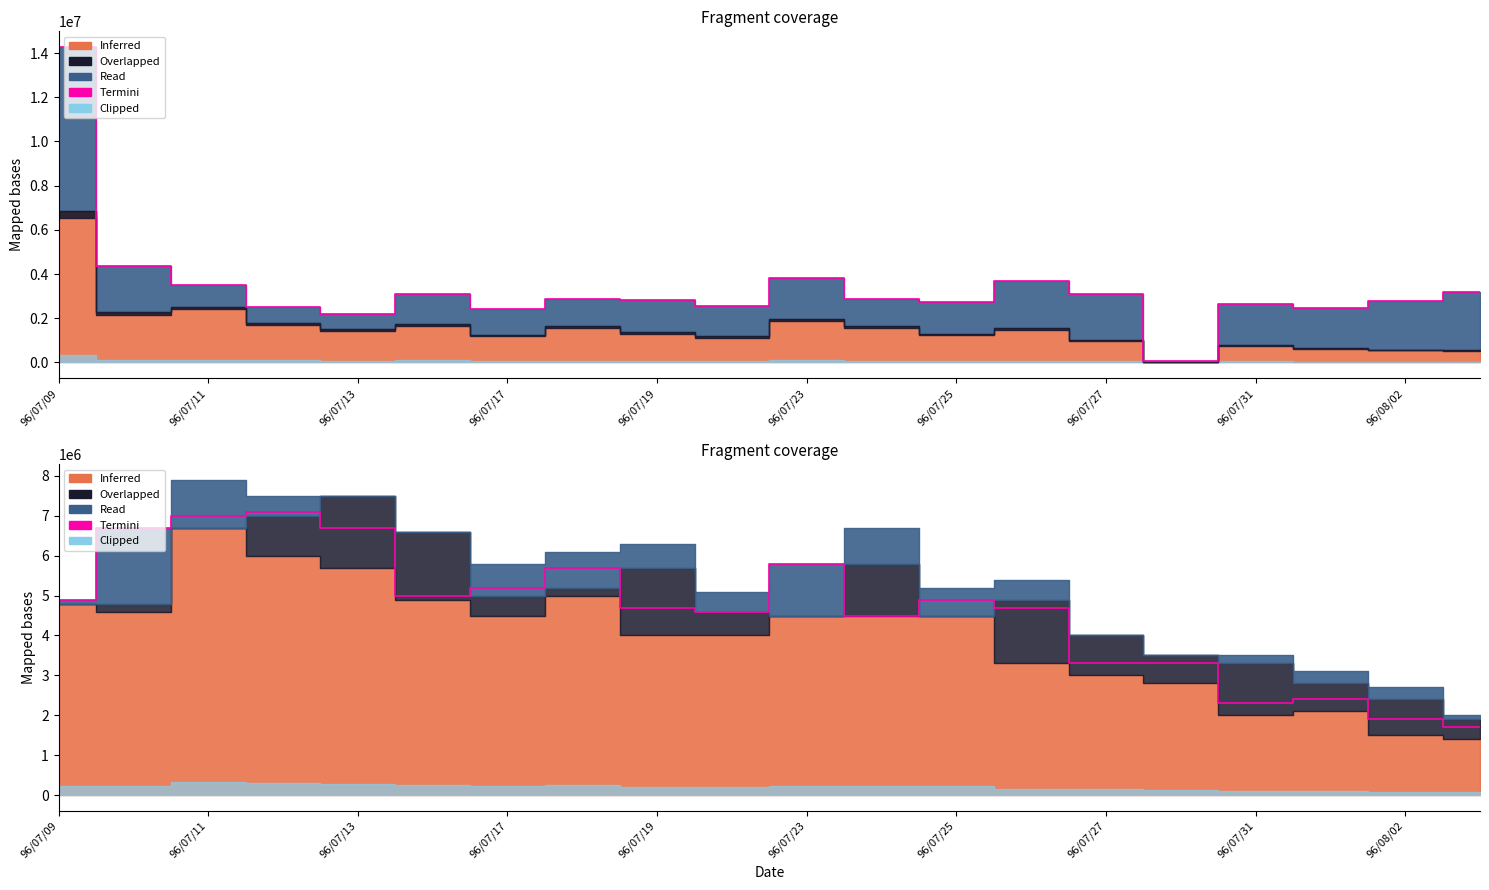

Does the chart display data point markers on the line(s)?

No